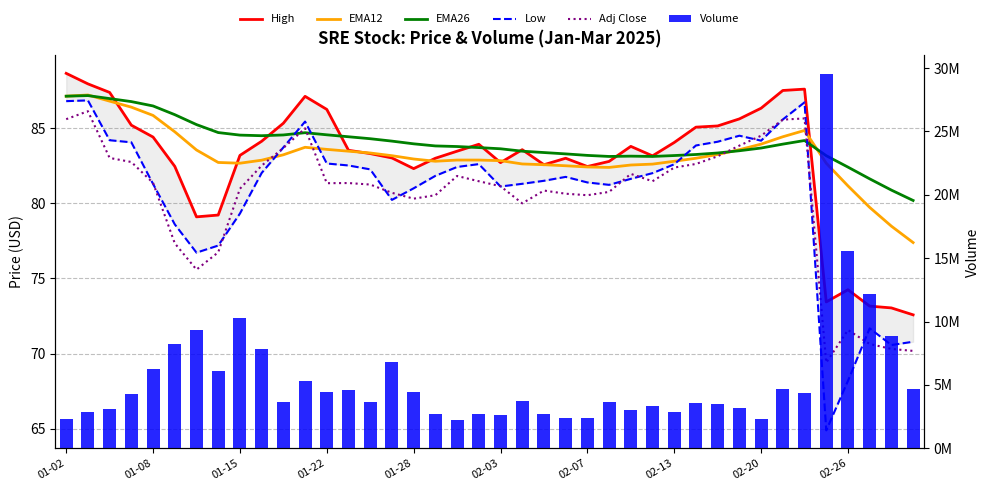

Does the chart contain any negative values?

No